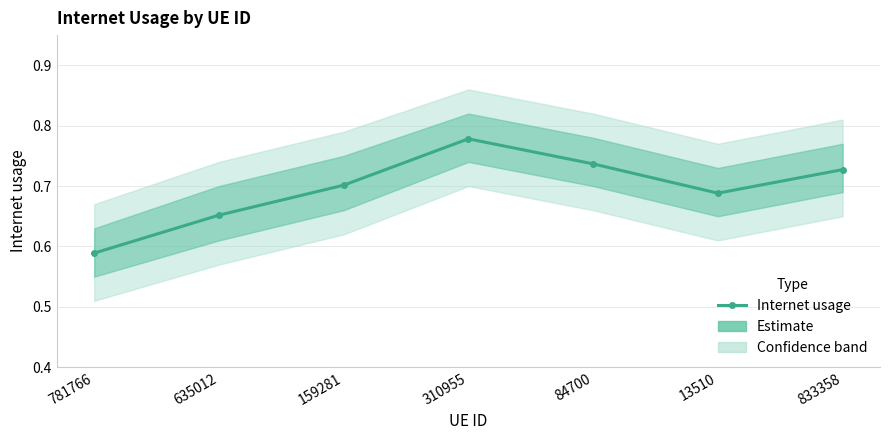

List the labels in order of value, smallest first.

781766, 635012, 13510, 159281, 833358, 84700, 310955